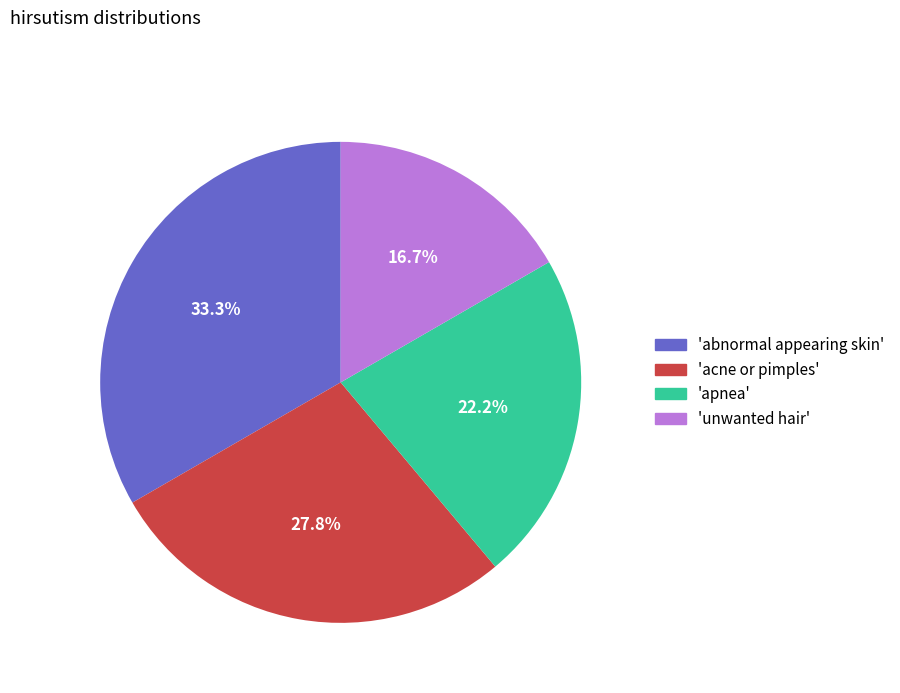

Is there a majority slice in this chart?

No